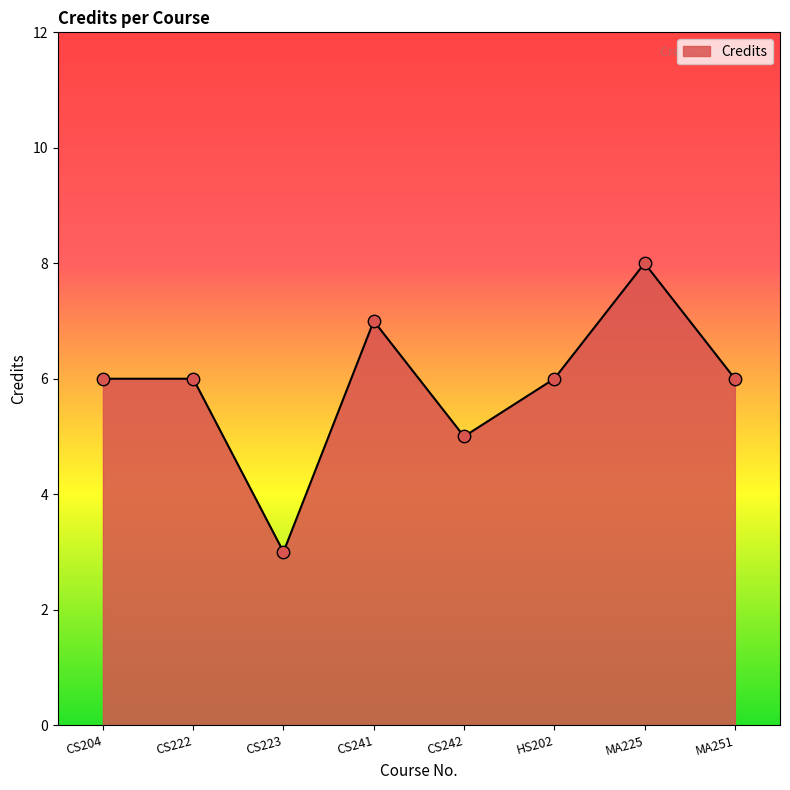

Approximately how many times larger is the value at CS241 compared to CS204?

1.2